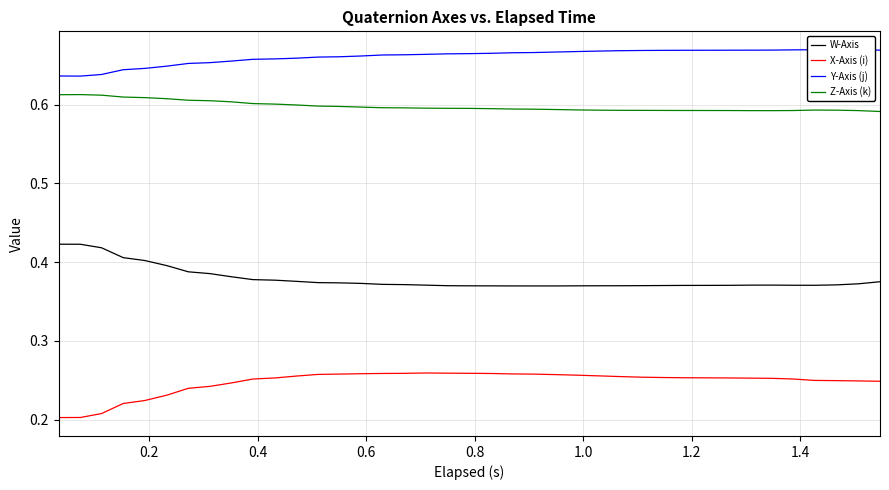

True or false: Z-Axis (k) and X-Axis (i) cross at least once.

False